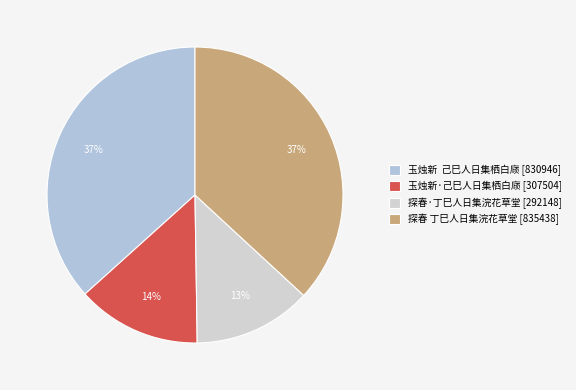

Which slice is the smallest?

探春·丁巳人日集浣花草堂